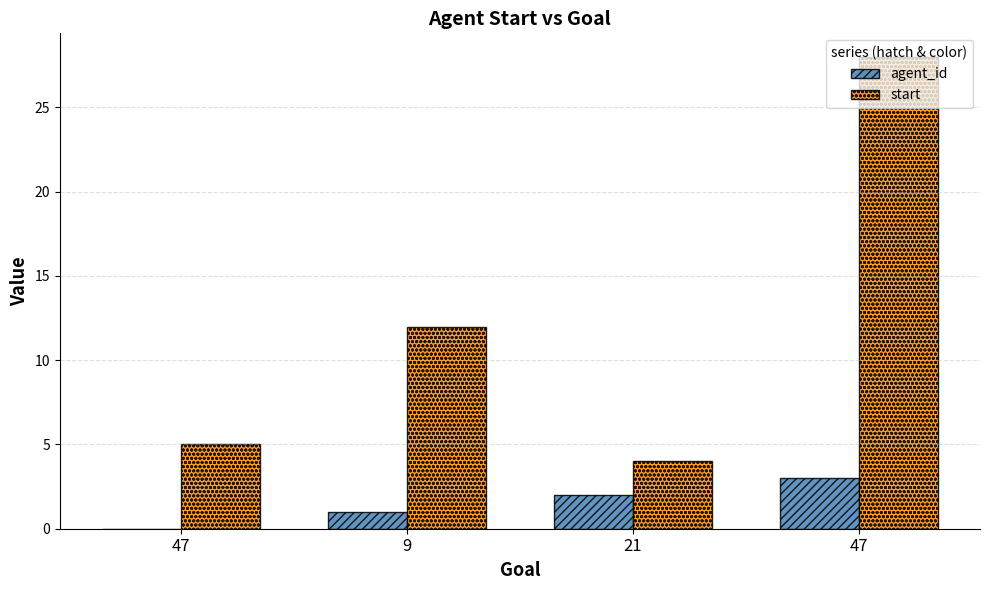

What are all the series names shown in the legend?

agent_id, start